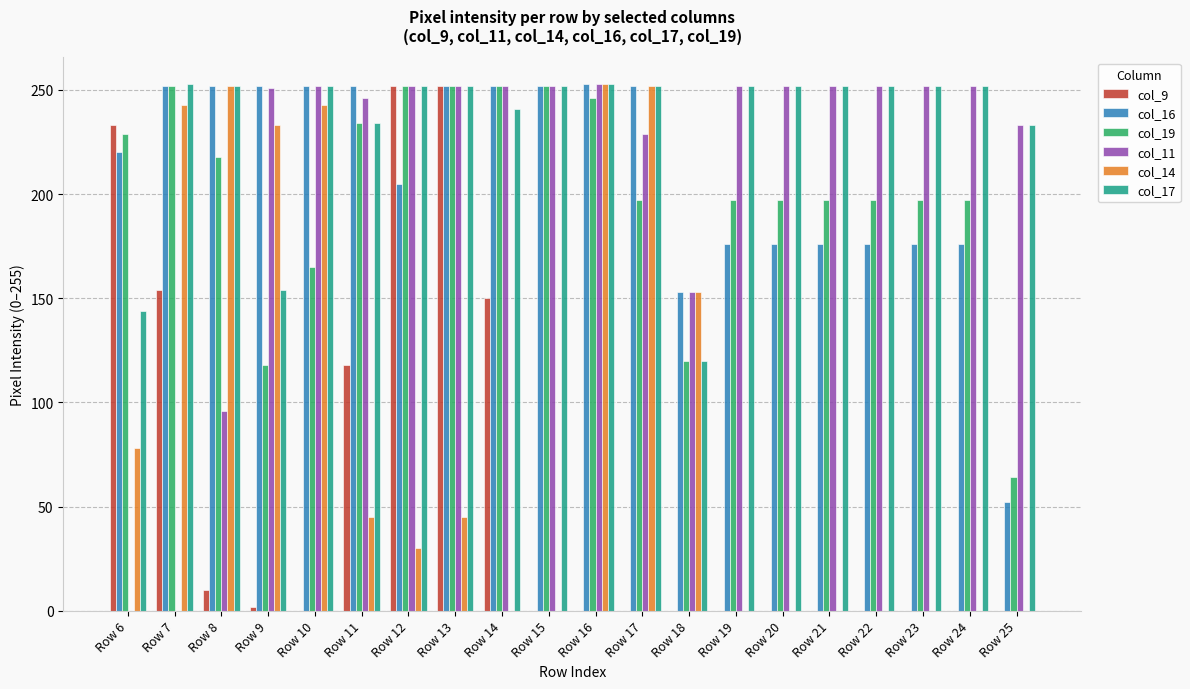

At which category is the sum across all series the highest?

Row 13